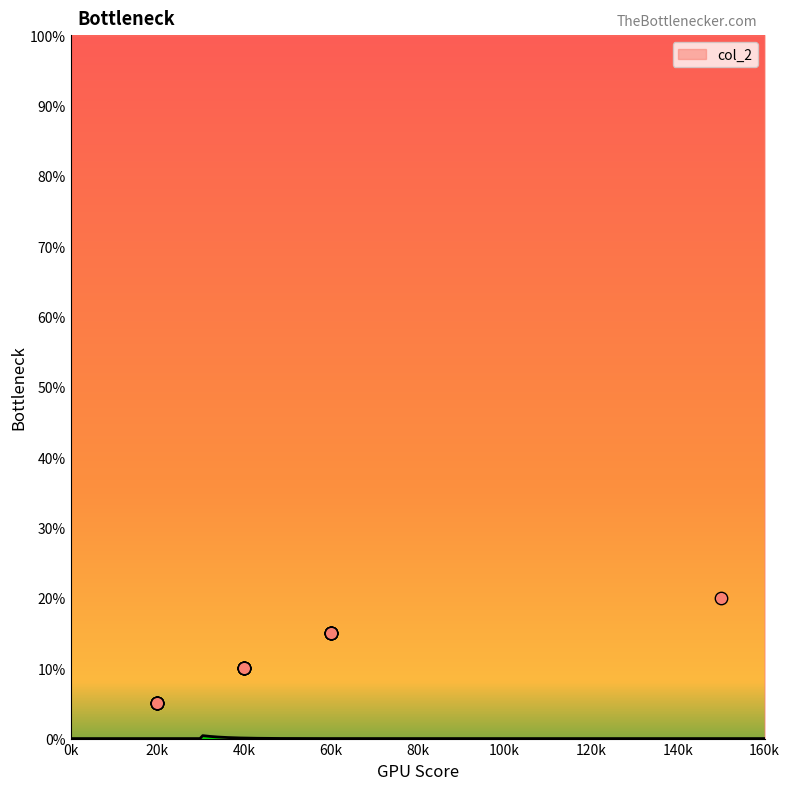

Which has a higher value, 40k or 40k?

40k